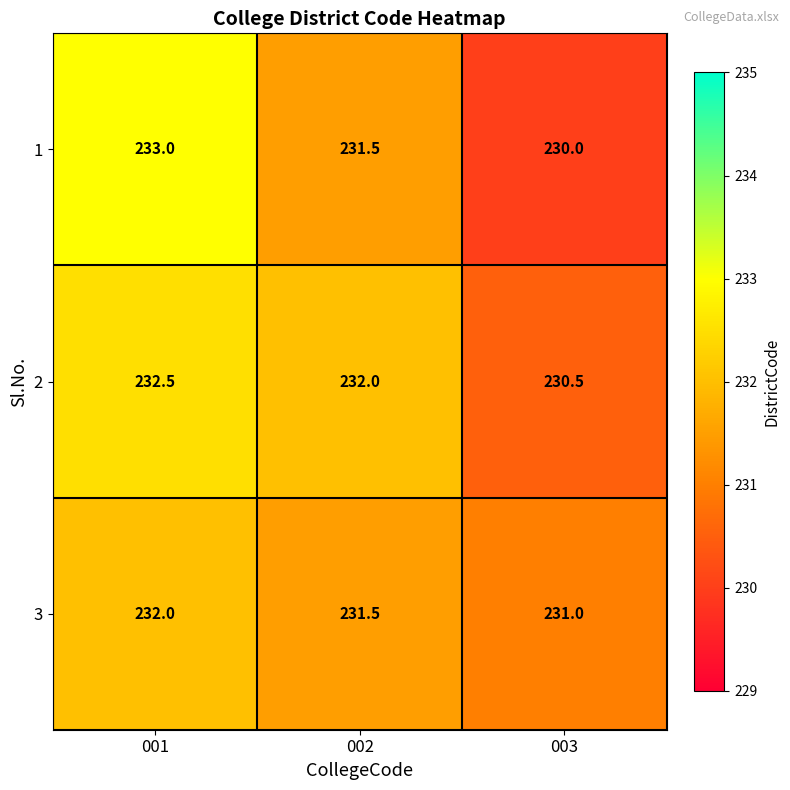

What is the total value across all series at 002?

695.0